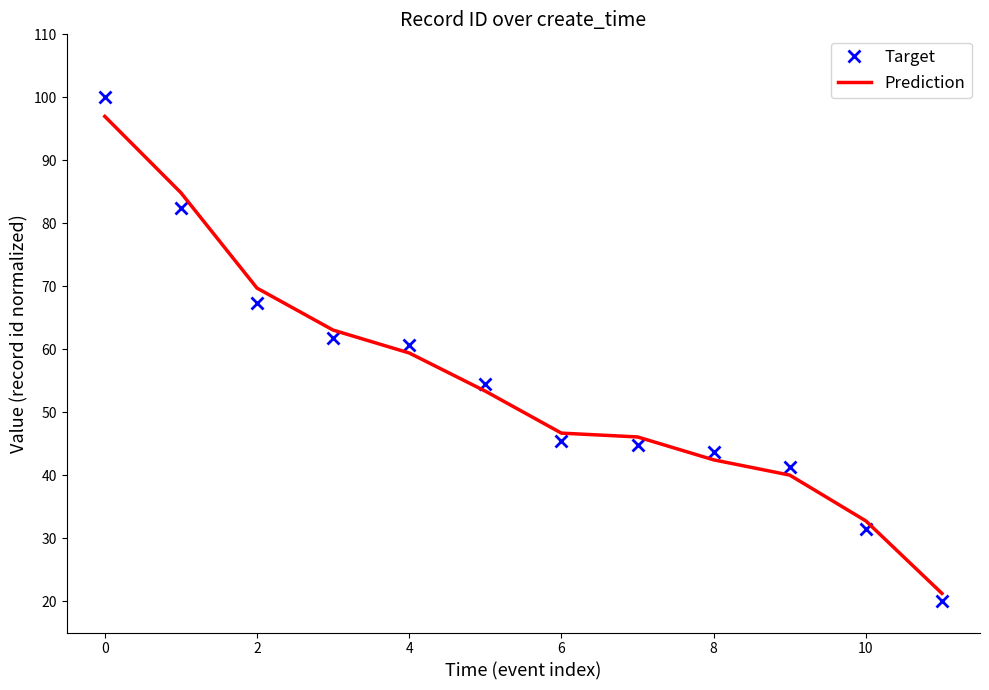

After their last crossing, which series has the higher values: Prediction or Target?

Prediction